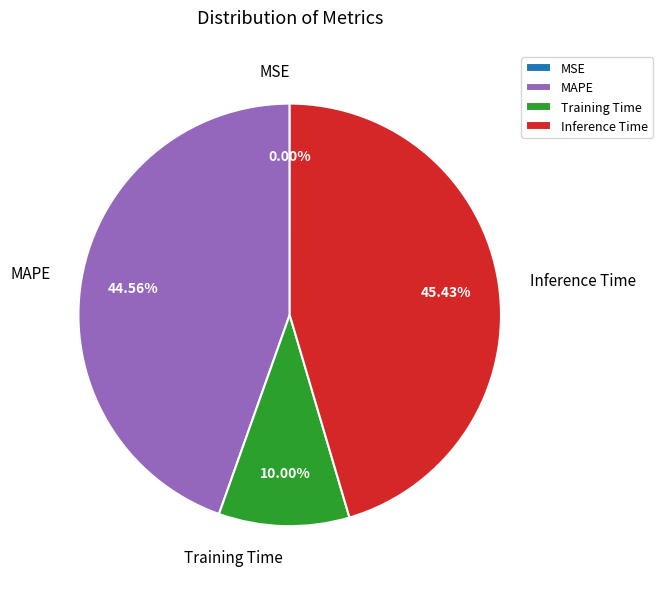

Which slice is the largest?

Inference Time